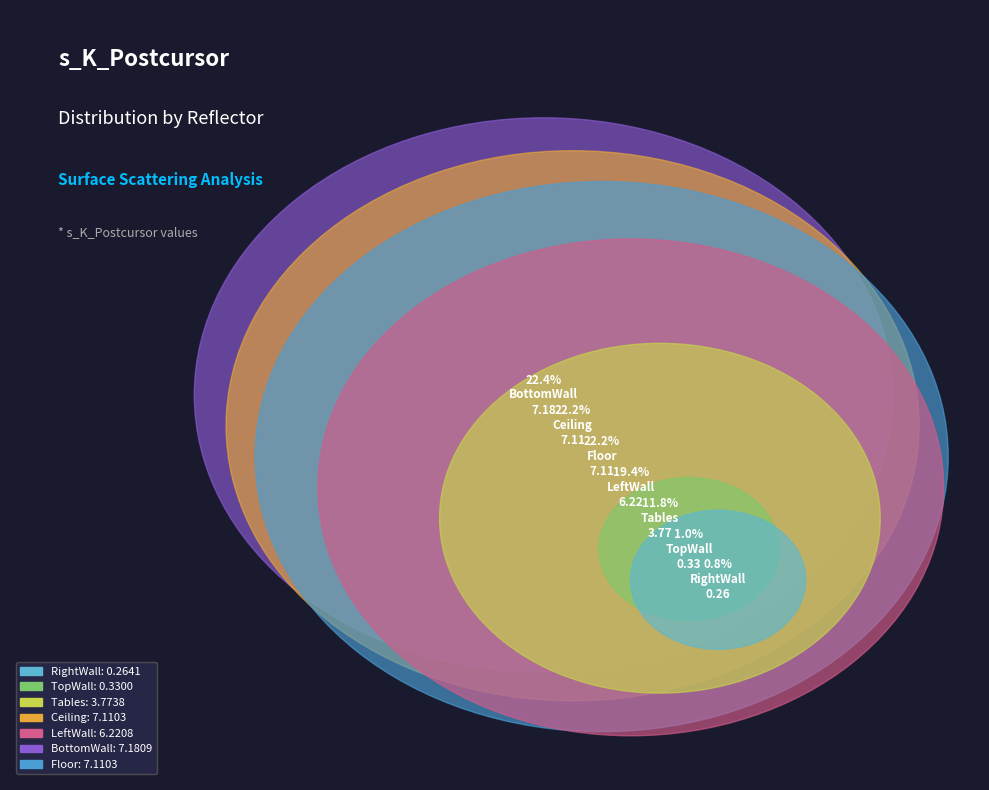

To the nearest percent, what is the average slice percentage?

14%